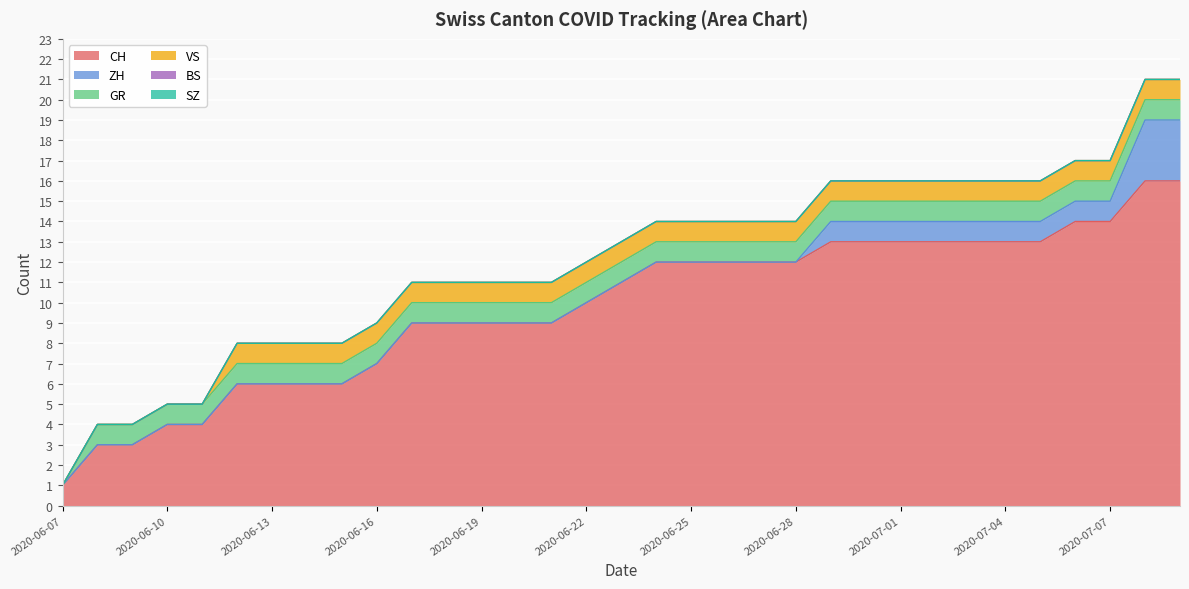

Does the chart display data point markers on the line(s)?

No